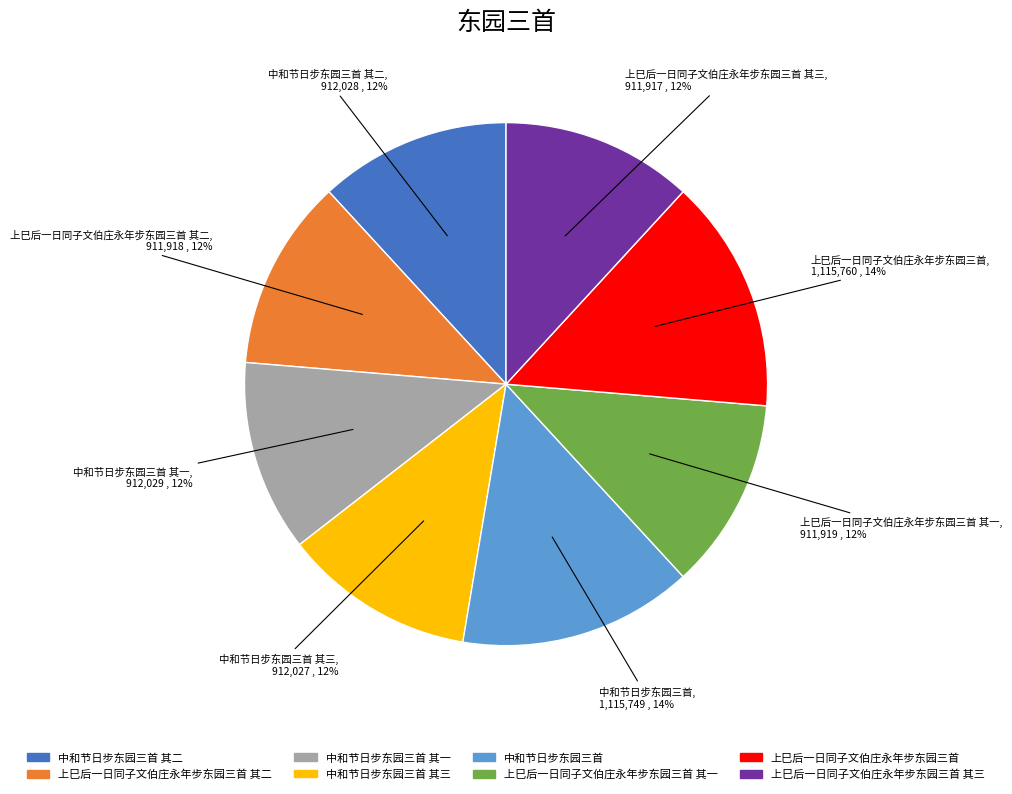

Count the number of slices in the pie.

8